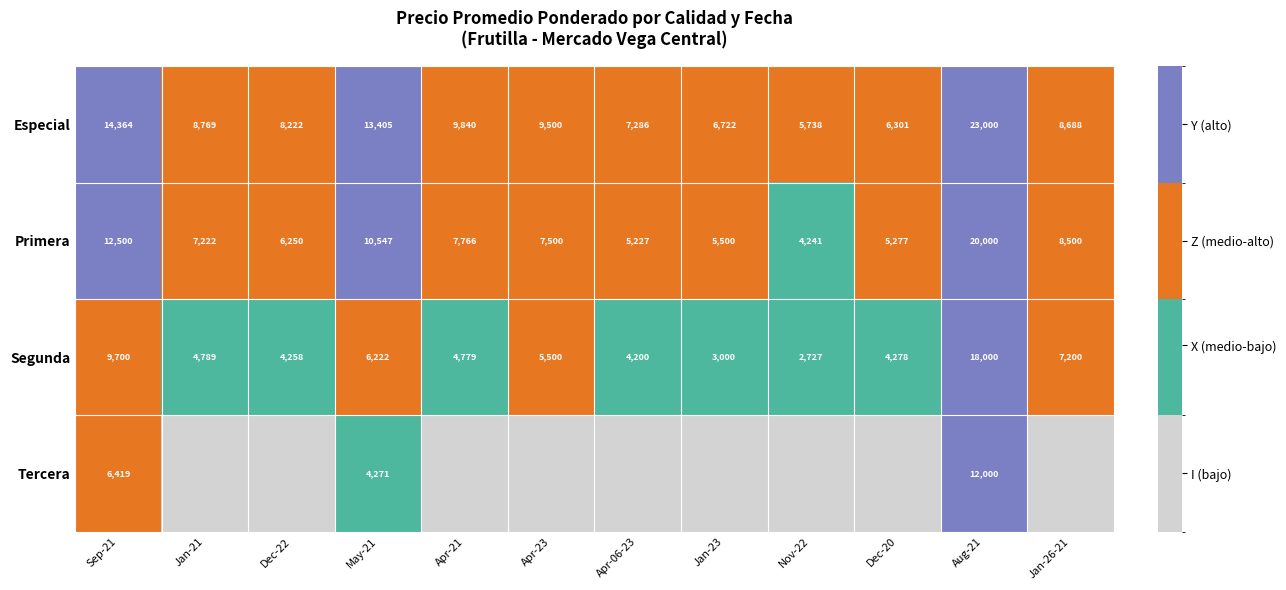

What is the difference between the second highest and second lowest values in the Especial series?

8063